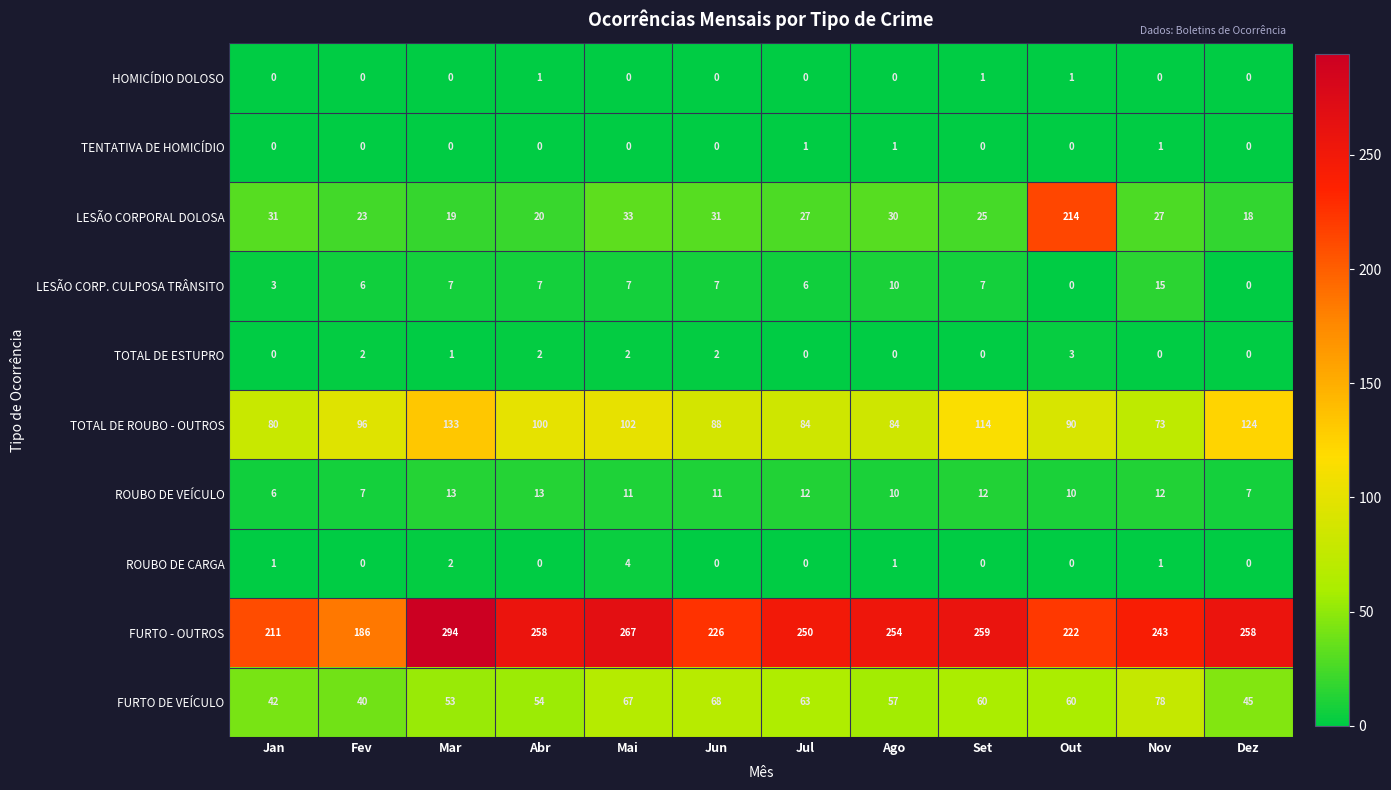

What value does the TOTAL DE ROUBO - OUTROS series have at Fev?

96